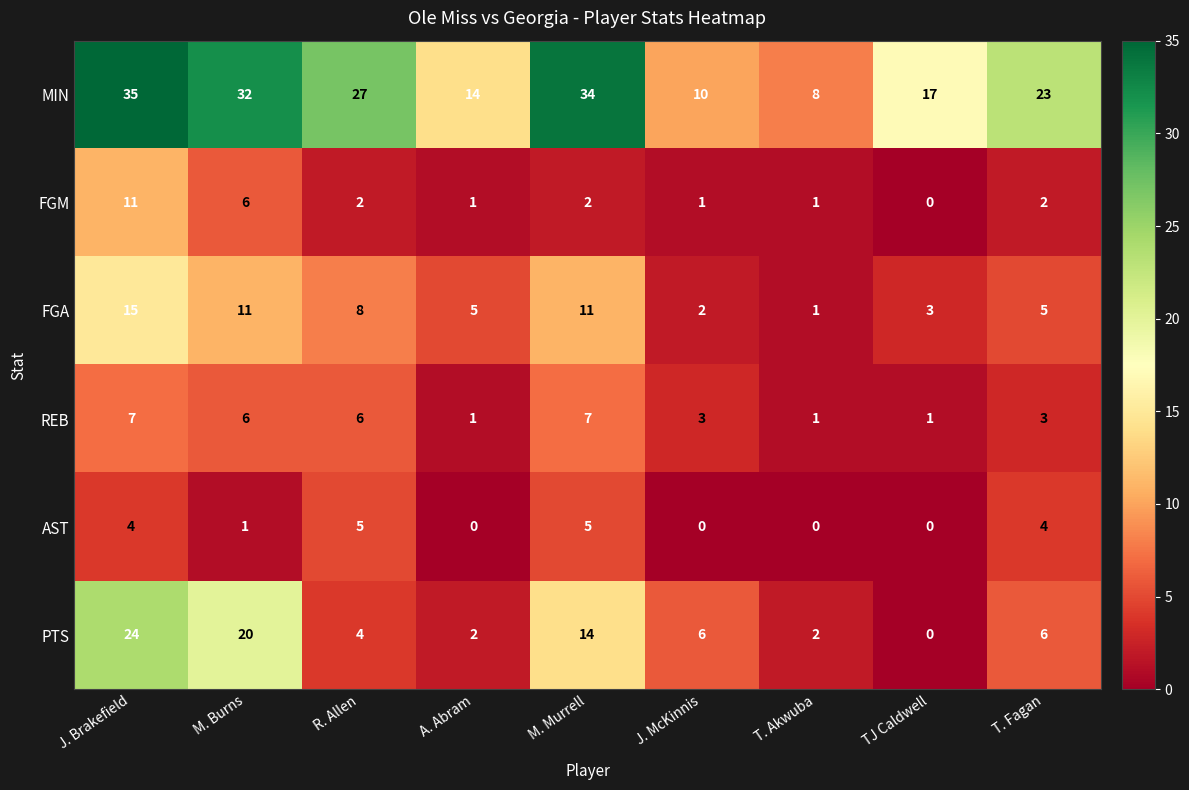

What is the difference between the maximum and minimum values in the REB series?

6